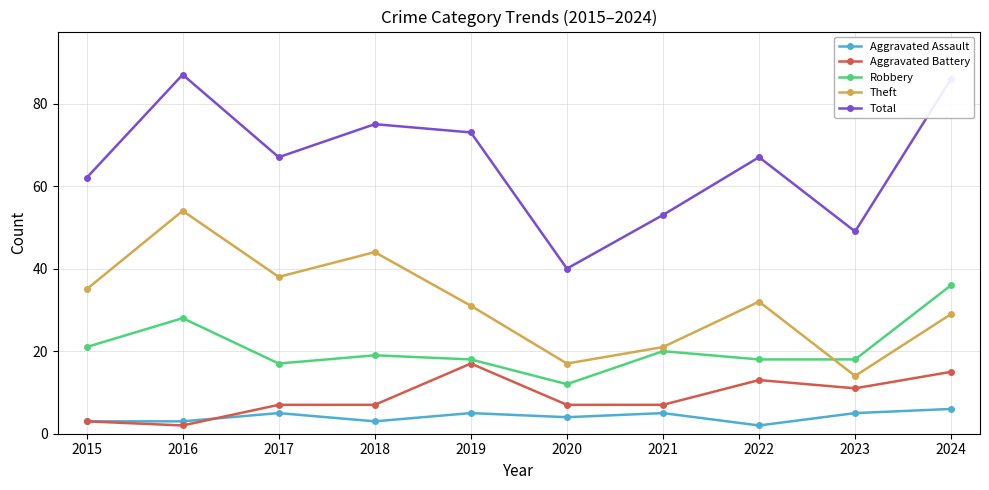

How many intersections are there between Theft and Robbery?

1